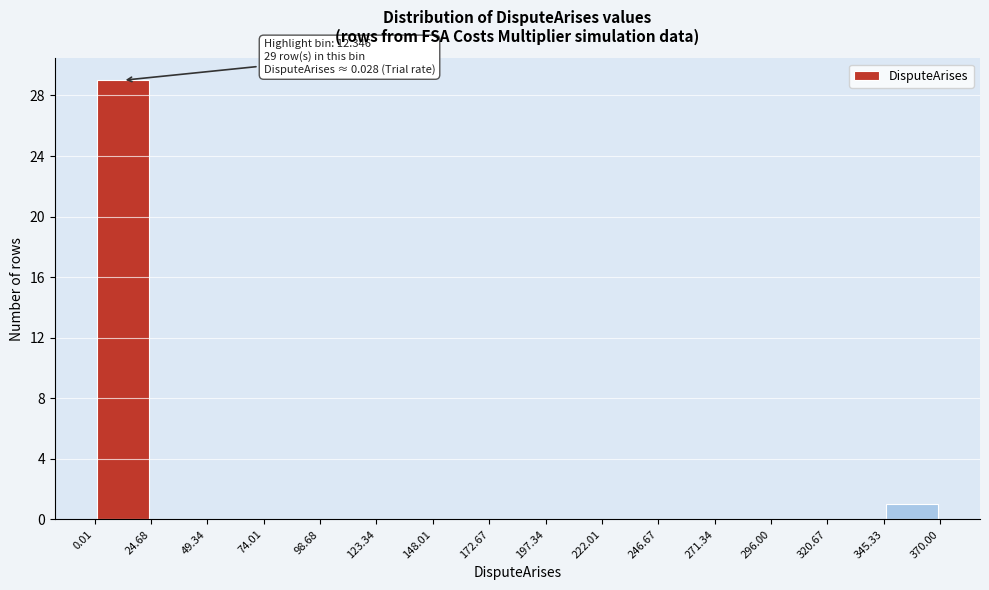

Over which range of the x-axis is the bar tallest?

0.01 to 24.68